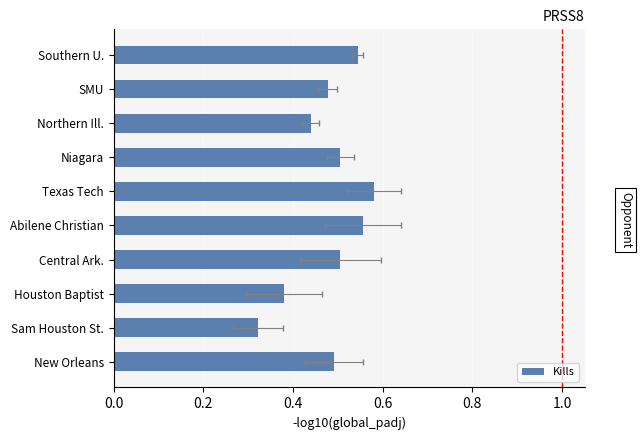

Reading left to right, transcribe all the data shown in this chart.

0.5	0.5	0.4	0.5	0.6	0.6	0.5	0.4	0.3	0.5